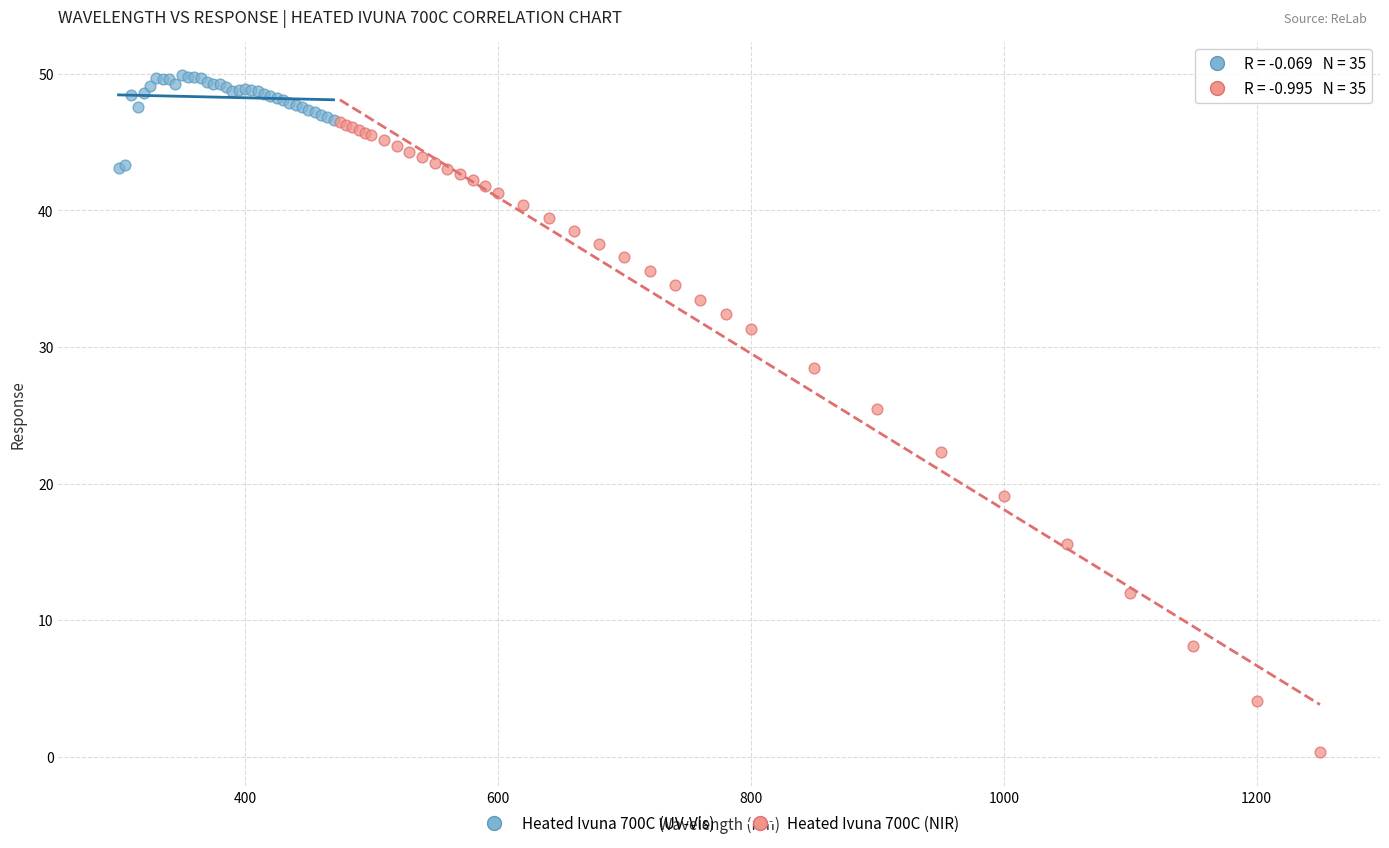

Which series reaches the minimum Y coordinate?

Heated Ivuna 700C (NIR)